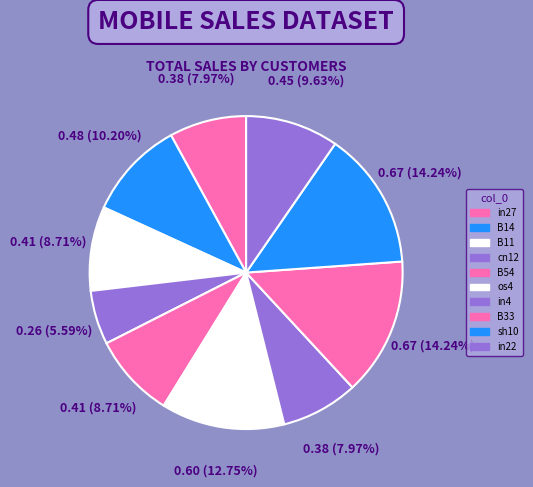

How many slices are in this pie chart?

10